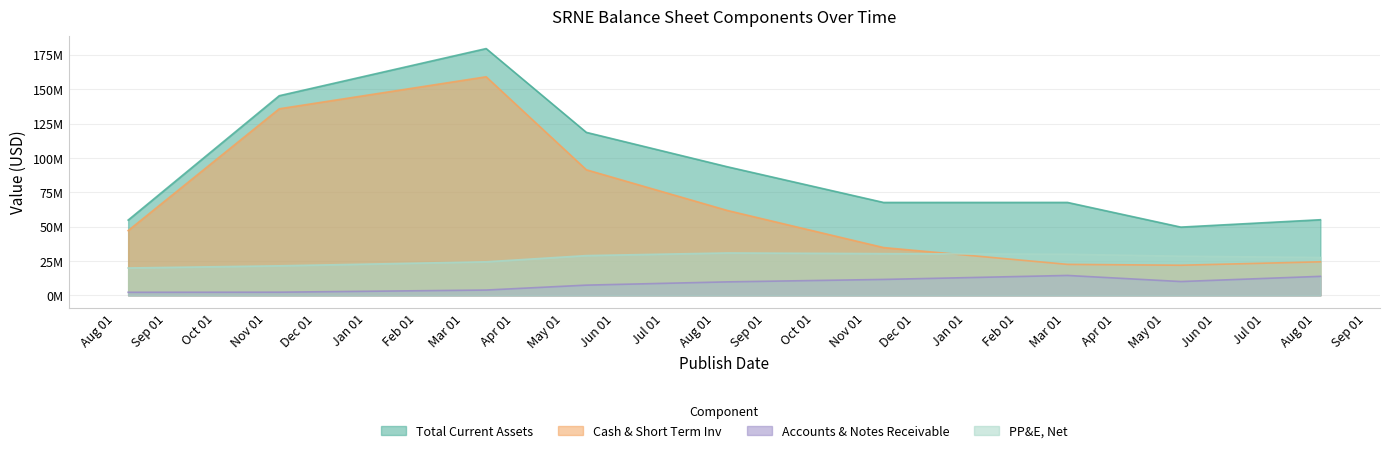

The Cash & Short Term Inv series shows 21897000 at 2020-05-11. True or false?

True